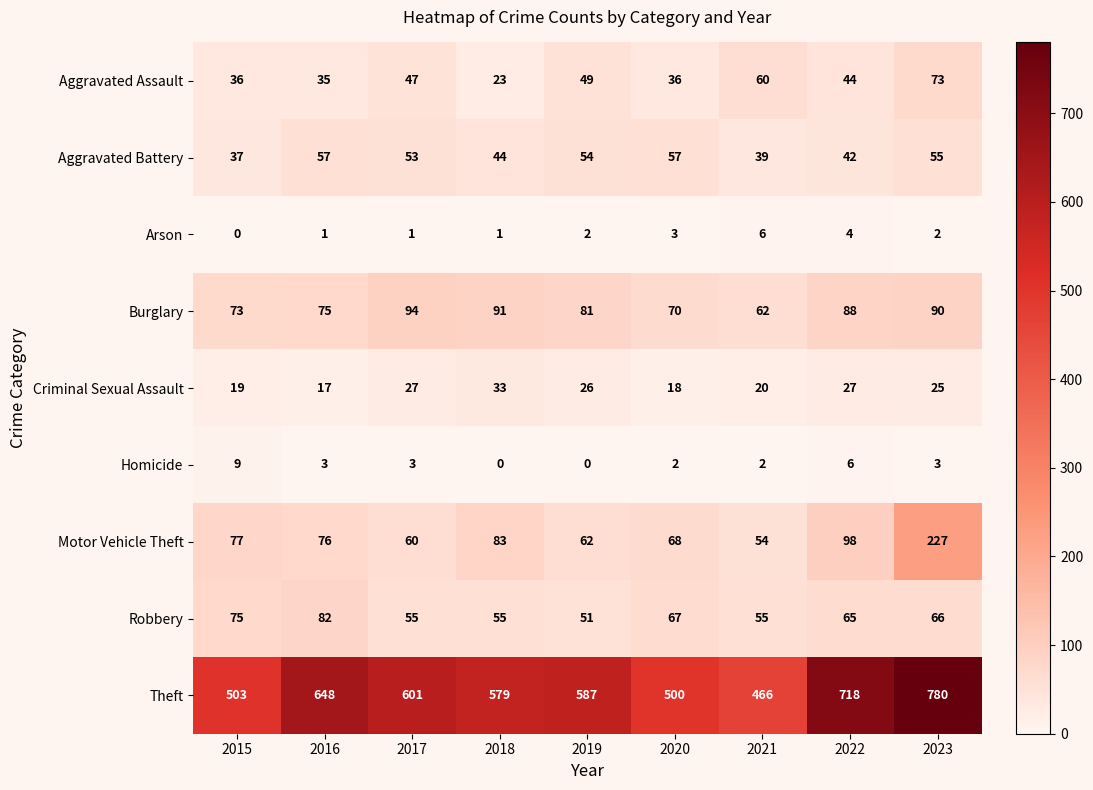

Which category has the lowest value in the Motor Vehicle Theft series?

2021